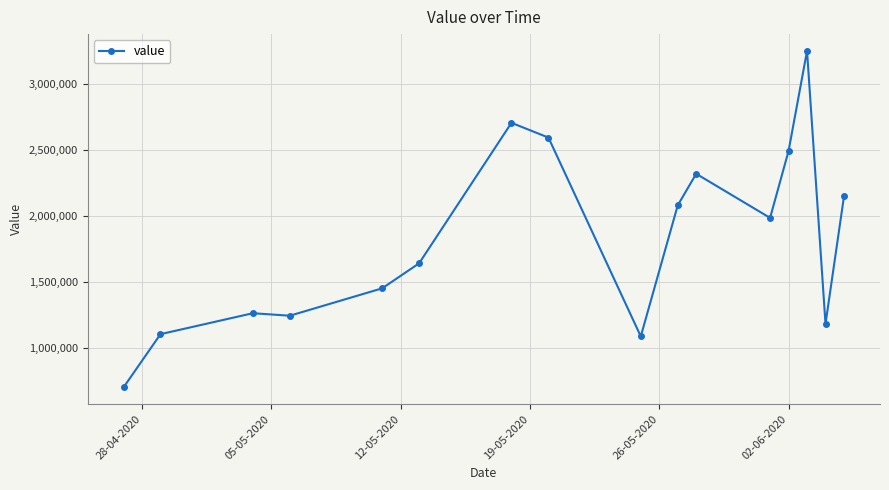

What is the value of the 14th point from the left?

3253000